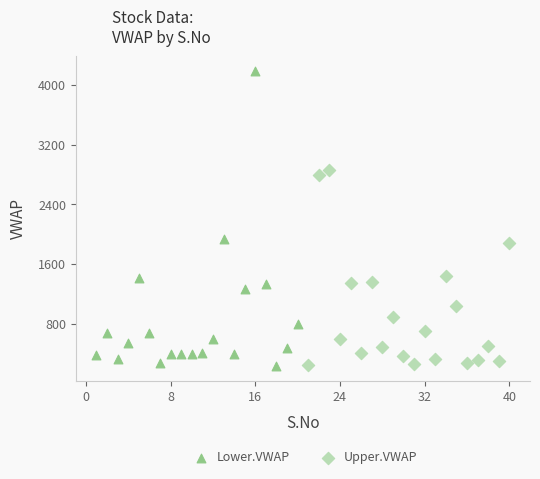

What are all the series names shown in the legend?

Lower.VWAP, Upper.VWAP